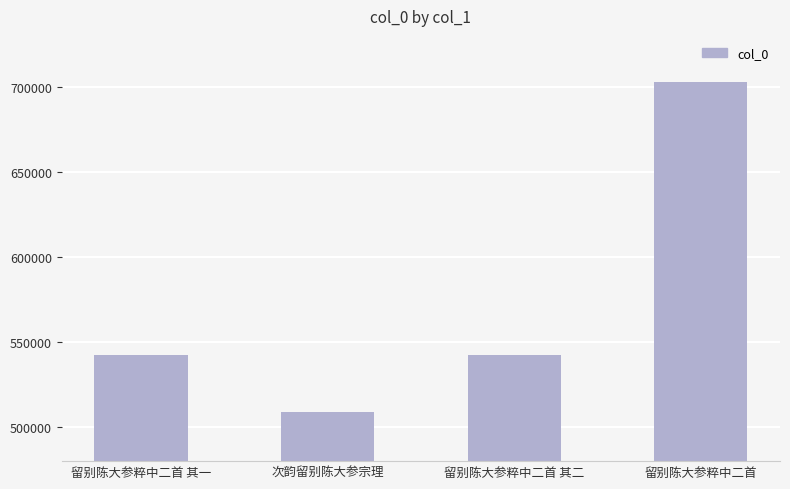

What is the approximate value at 次韵留别陈大参宗理, to the nearest 100?

509100